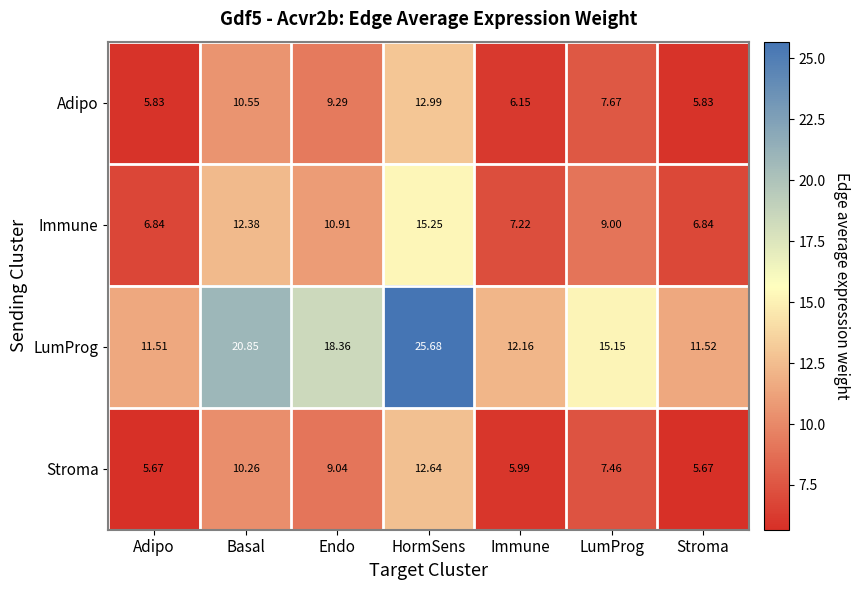

At which category is the sum across all series the highest?

HormSens